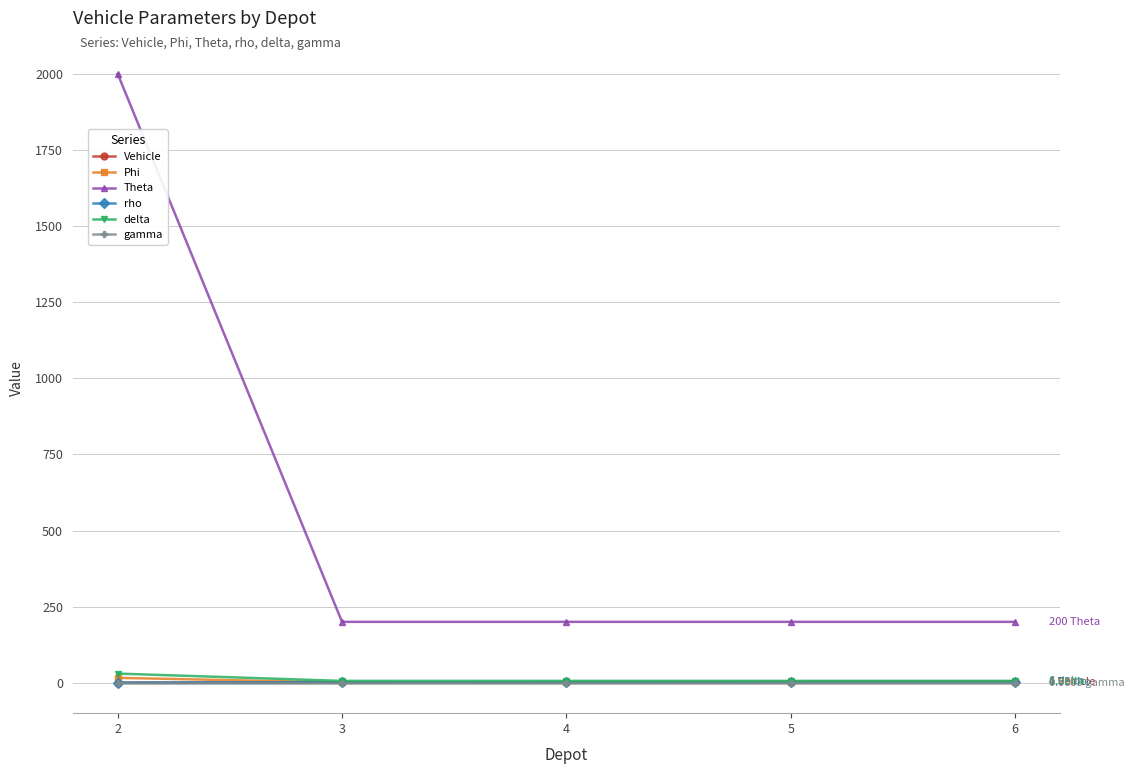

Which series has the largest total across all categories?

Theta